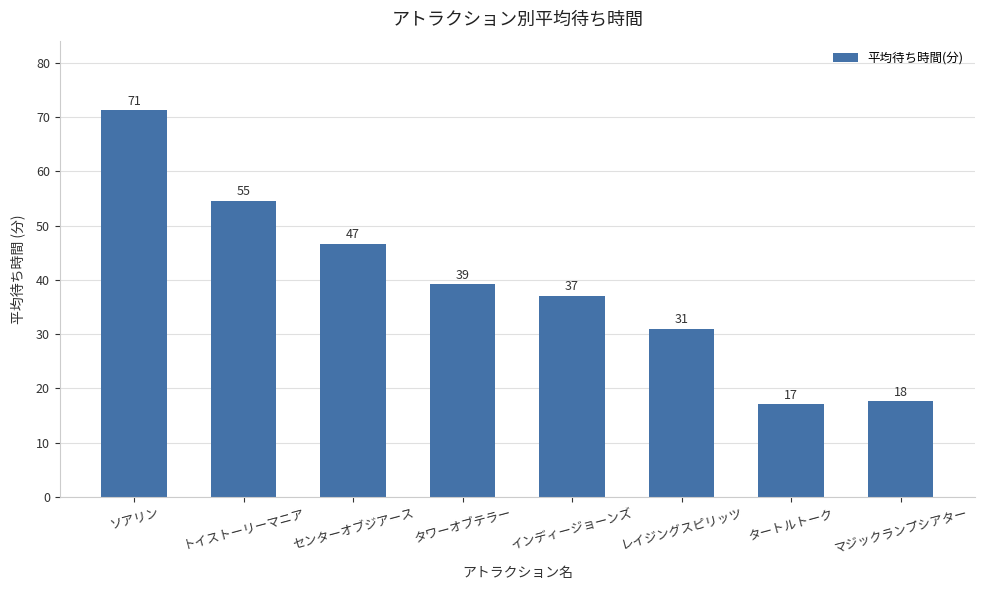

The chart shows a value of 37.1 at インディージョーンズ. True or false?

True